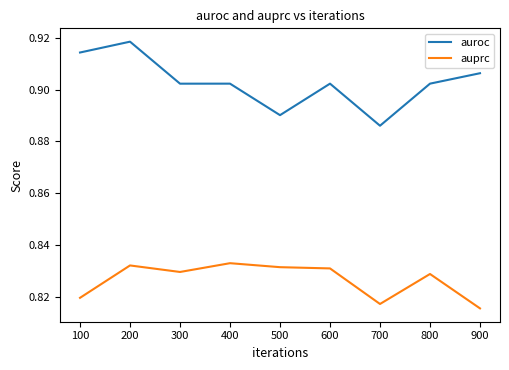

What is the difference between the highest and lowest values at 300?

0.1